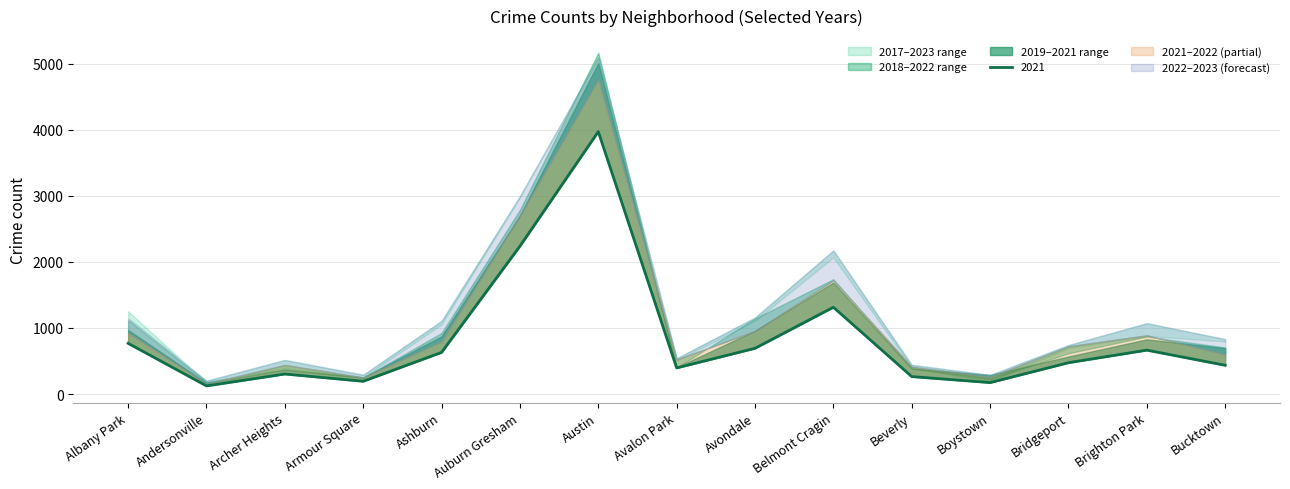

True or false: 2018 and 2021 cross at least once.

False